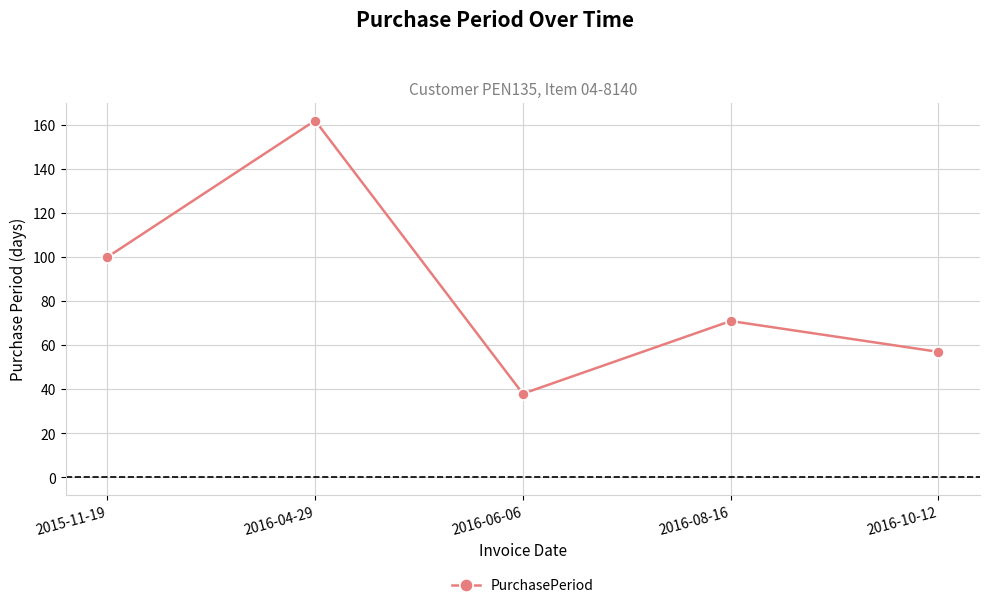

What is the sum of the values at 2016-10-12 and 2015-11-19?

157